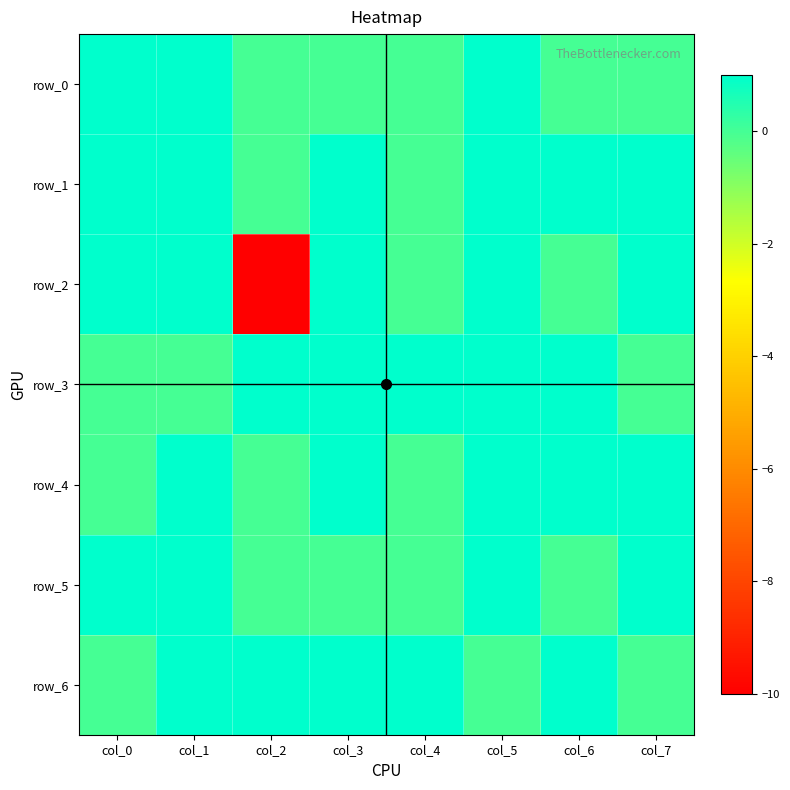

Where is row_2 nearest to the value -4?

col_4